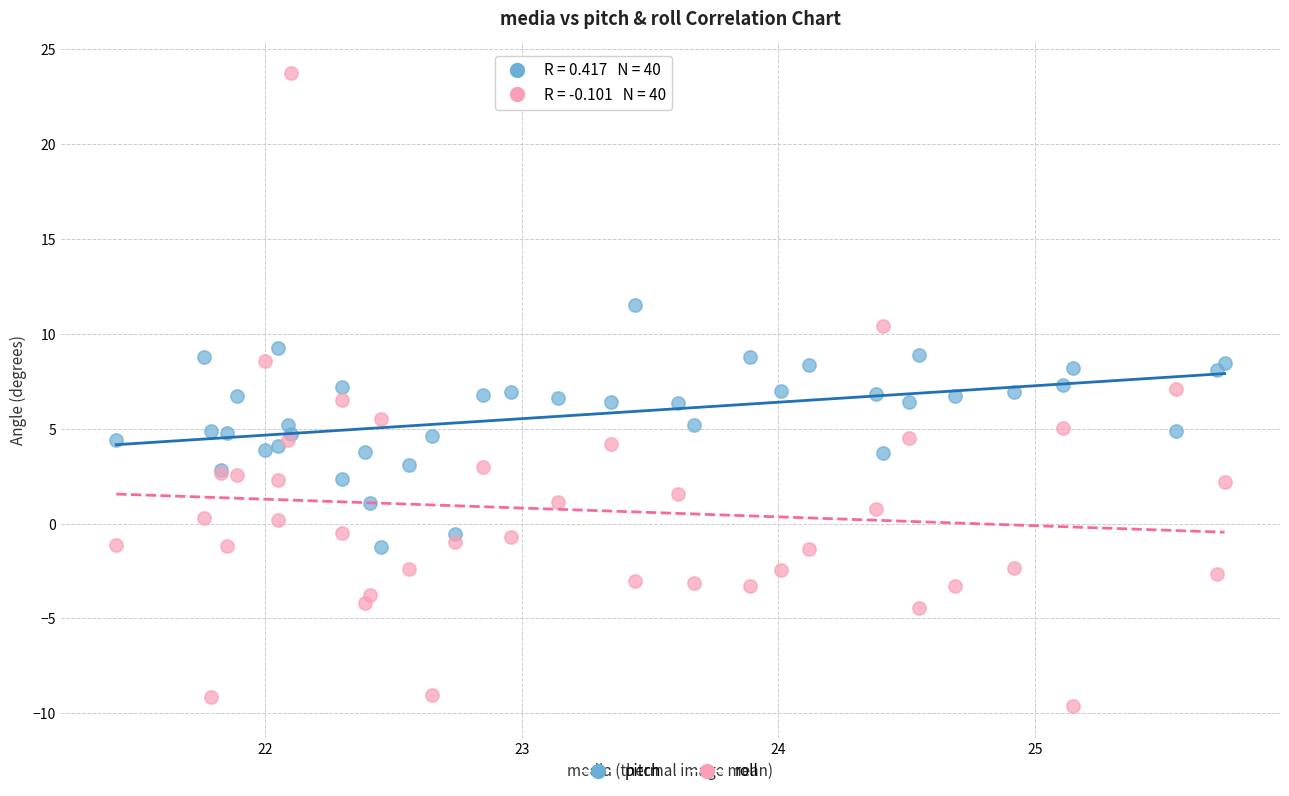

Which series has the widest spread of Y values?

roll